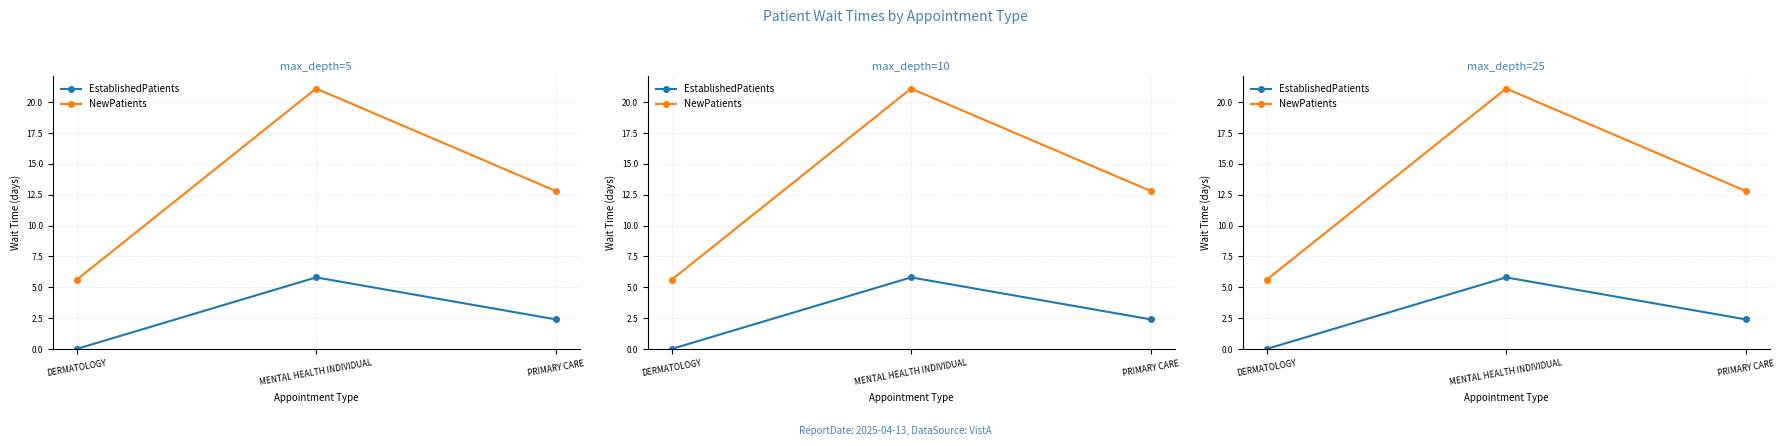

What is the label of the 1st point from the right?

PRIMARY CARE